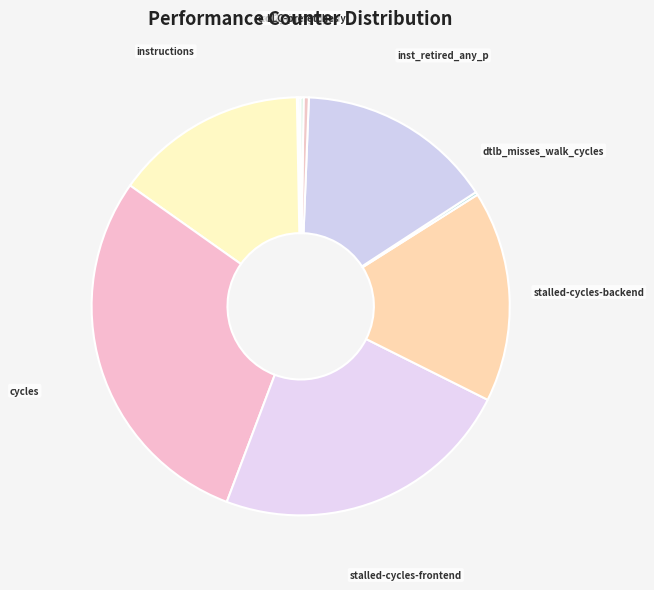

Is there a majority slice in this chart?

No